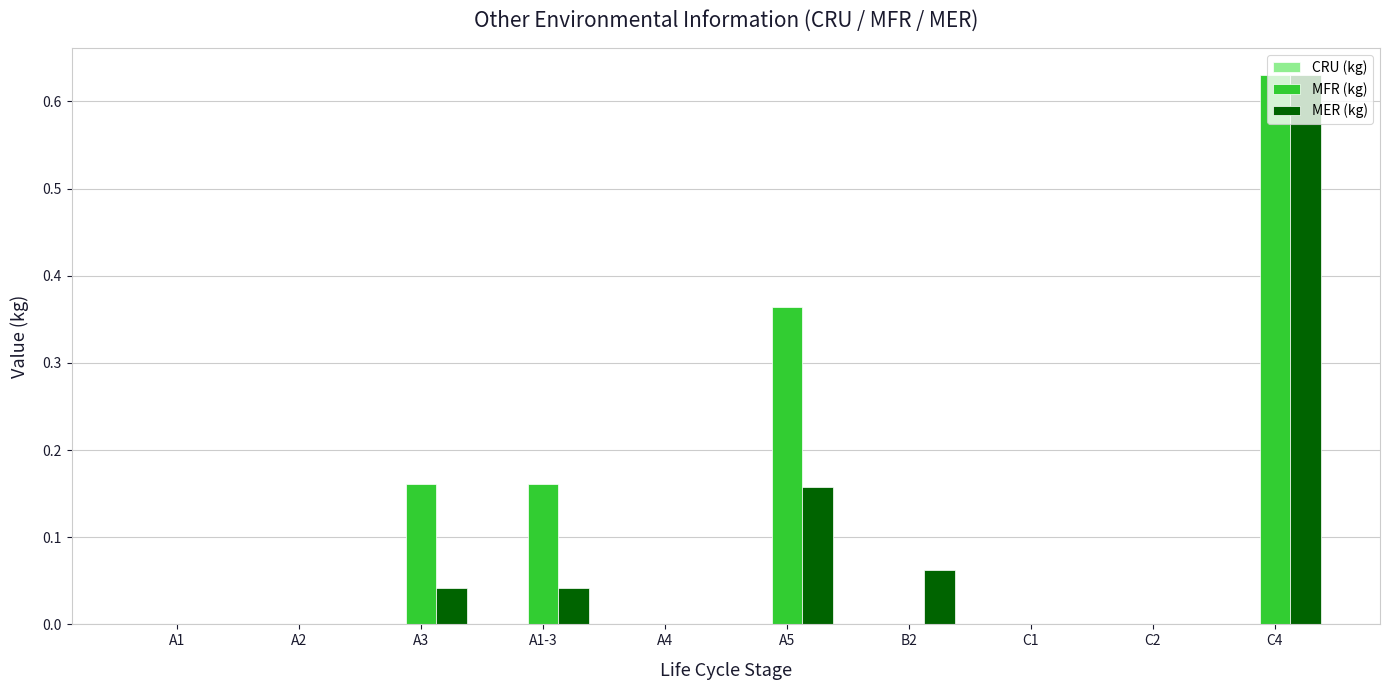

Count the number of categories in the chart.

10